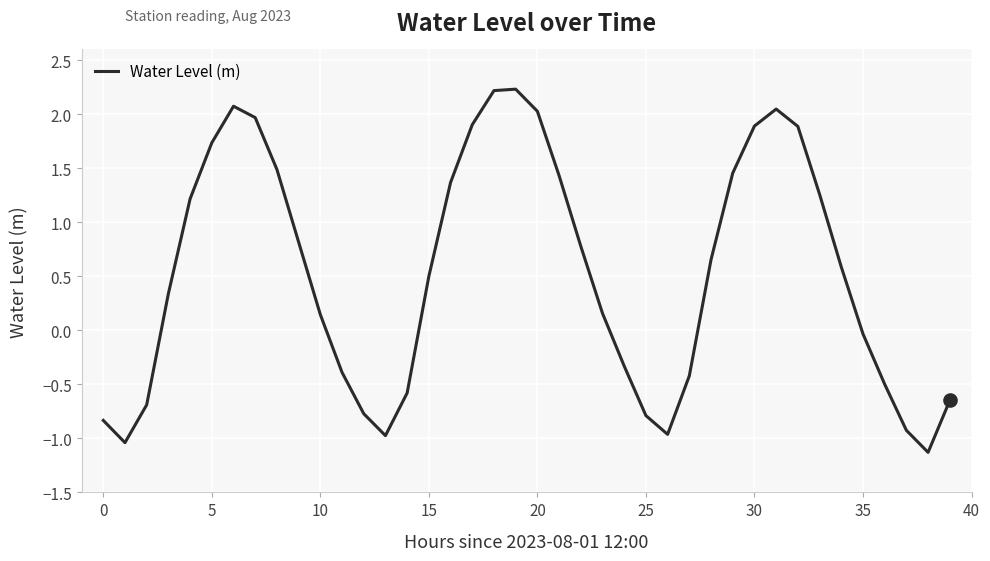

What is the greatest value displayed?

2.2